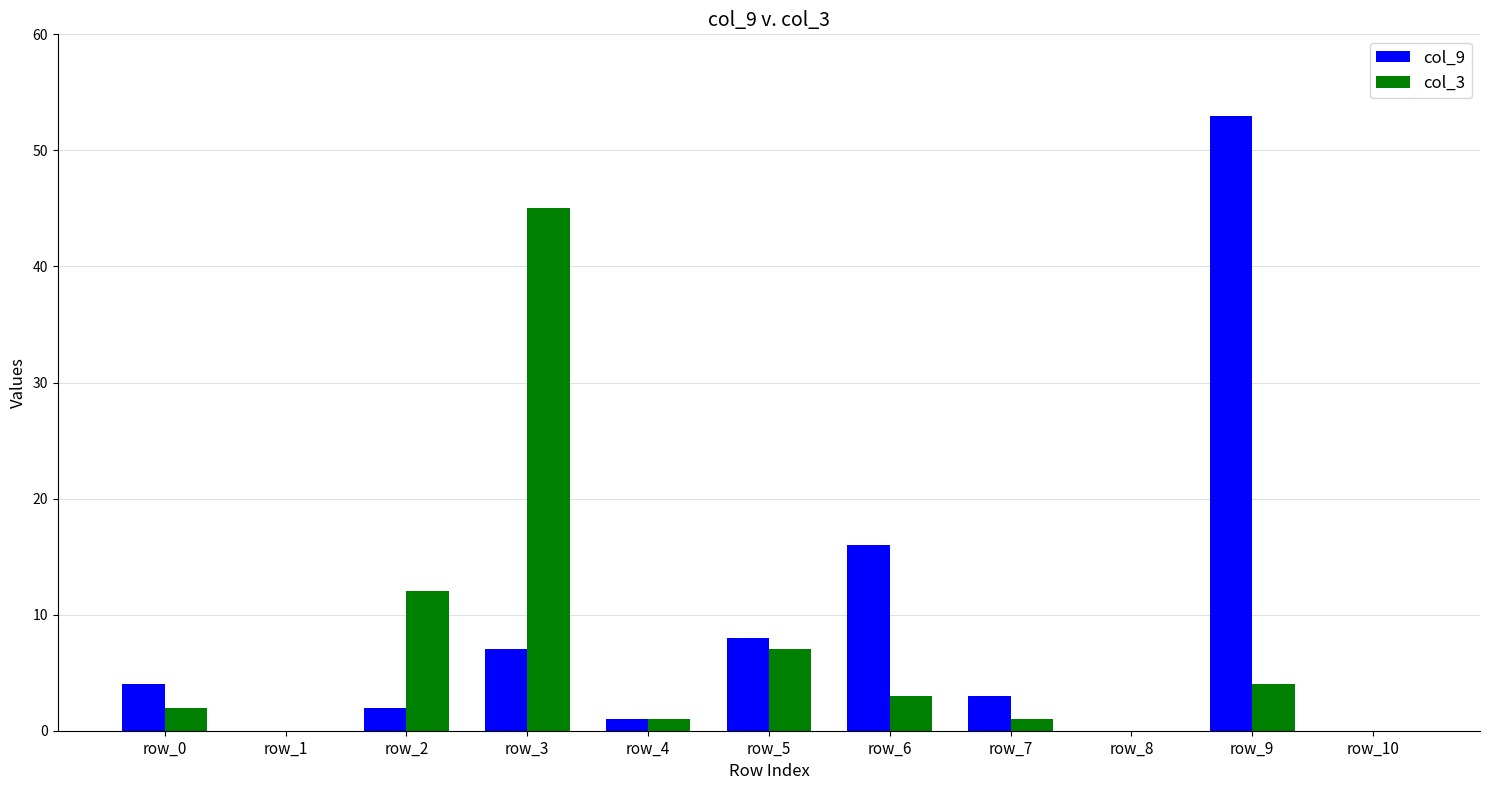

What are all the series names shown in the legend?

col_9, col_3